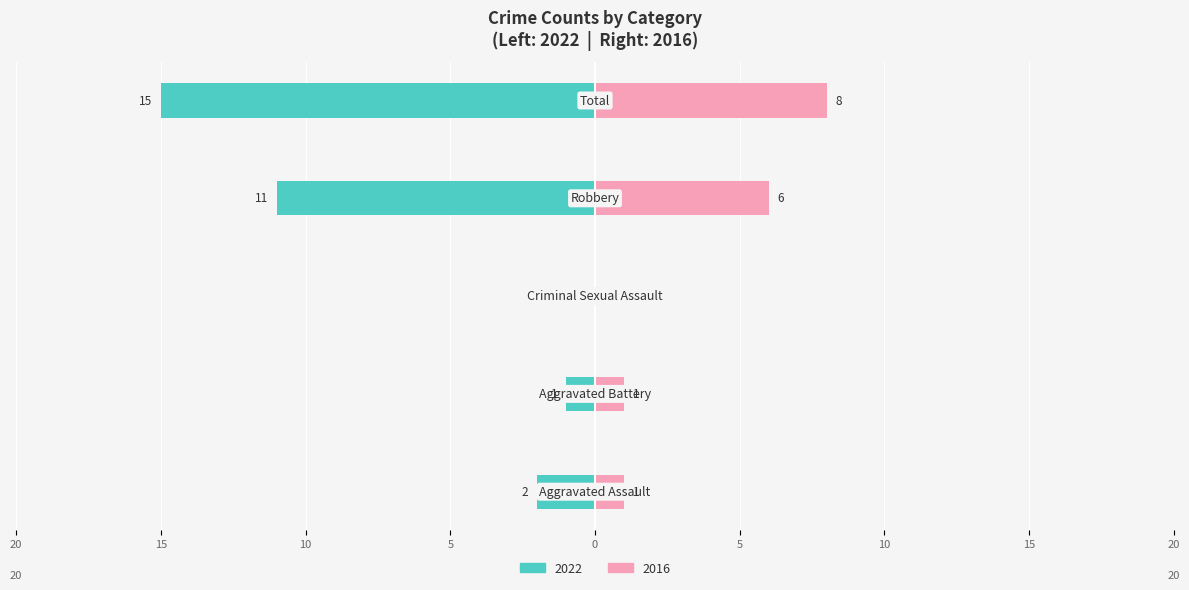

What position from the right is Criminal Sexual Assault?

3